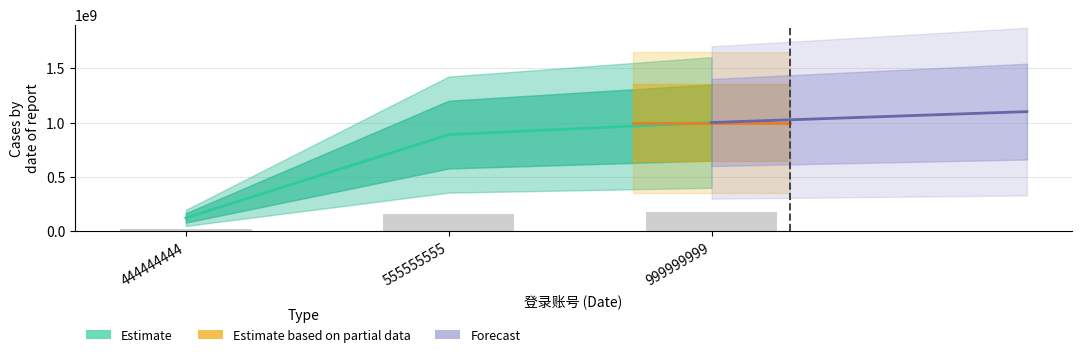

How many categories are shown in the chart?

3